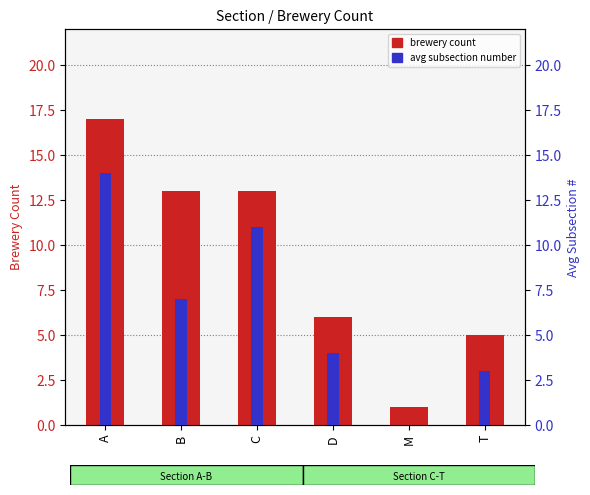

The value of brewery count at M is 1. True or false?

True